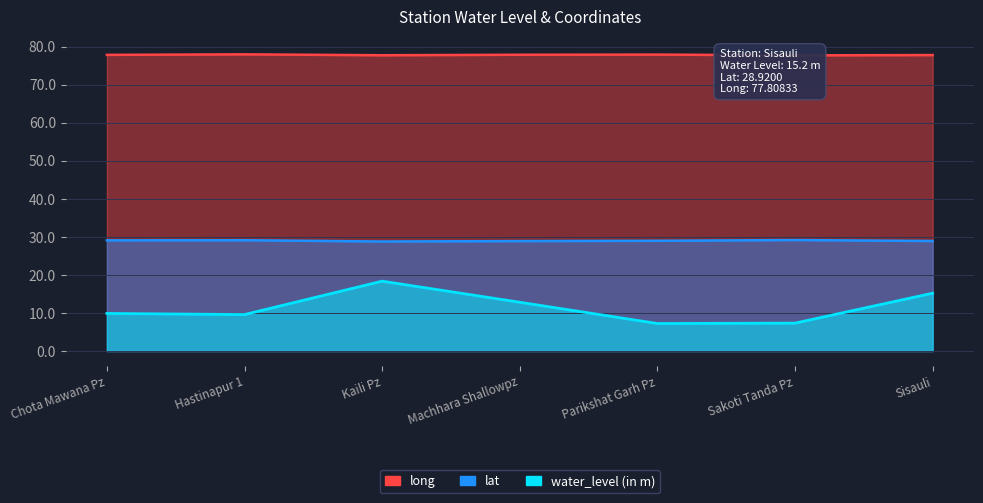

What is the difference between the highest and lowest values at Sisauli?

62.6